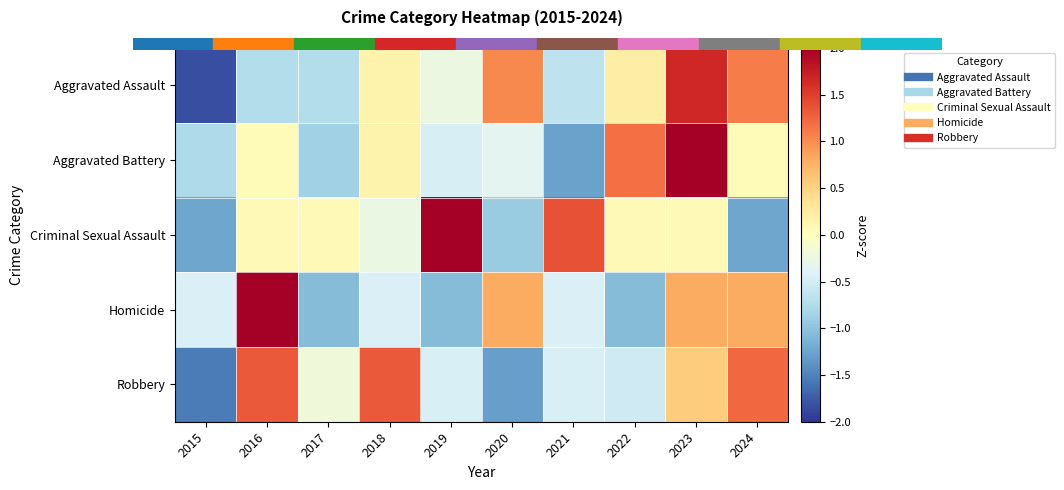

What is the greatest value displayed?

2.3